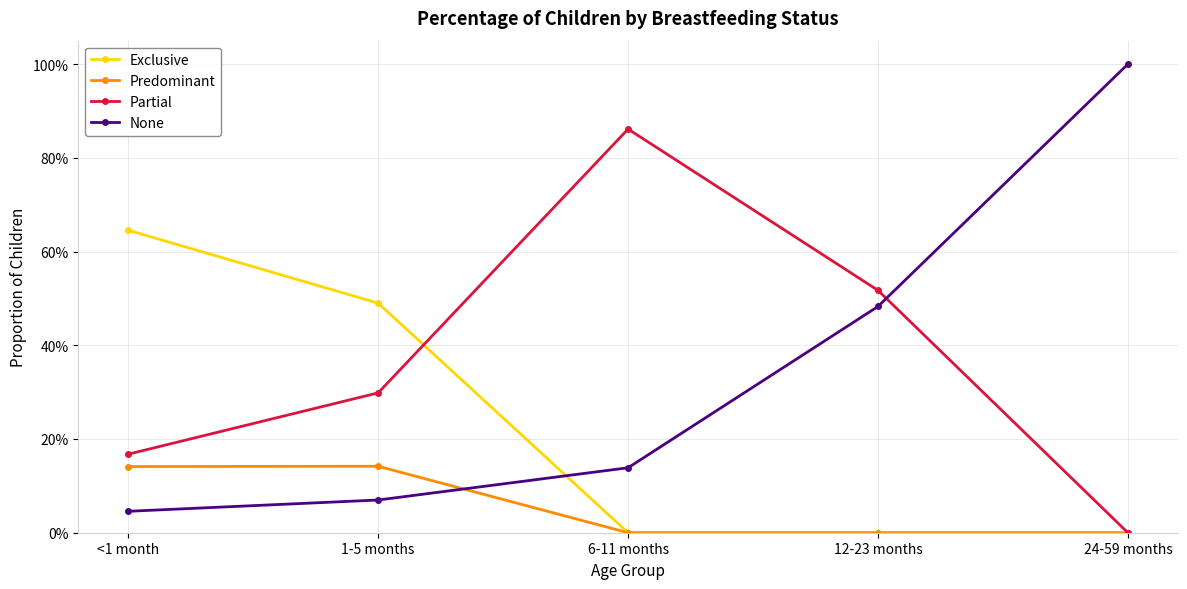

What is the difference between the highest and lowest values at 24-59 months?

1.0